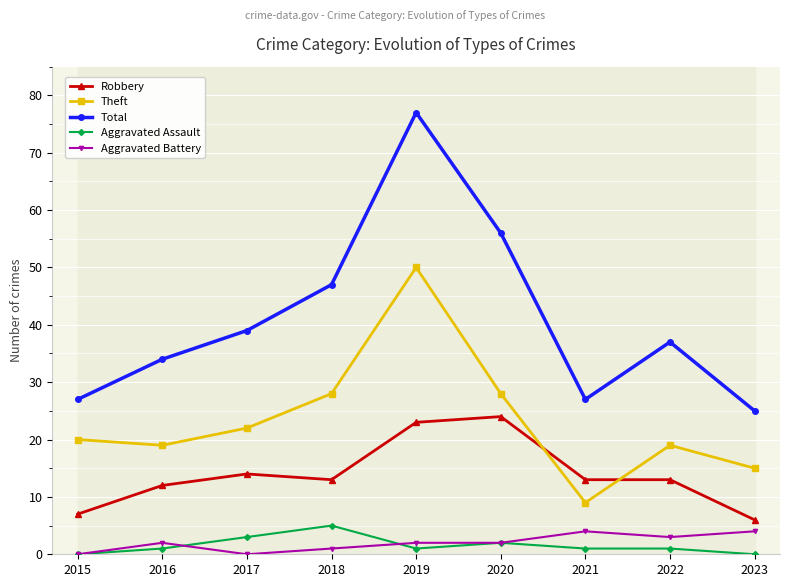

Reading left to right, list all the values displayed in this chart.

Robbery: 2015=7	2016=12	2017=14	2018=13	2019=23	2020=24	2021=13	2022=13	2023=6
Theft: 2015=20	2016=19	2017=22	2018=28	2019=50	2020=28	2021=9	2022=19	2023=15
Total: 2015=27	2016=34	2017=39	2018=47	2019=77	2020=56	2021=27	2022=37	2023=25
Aggravated Assault: 2015=0	2016=1	2017=3	2018=5	2019=1	2020=2	2021=1	2022=1	2023=0
Aggravated Battery: 2015=0	2016=2	2017=0	2018=1	2019=2	2020=2	2021=4	2022=3	2023=4